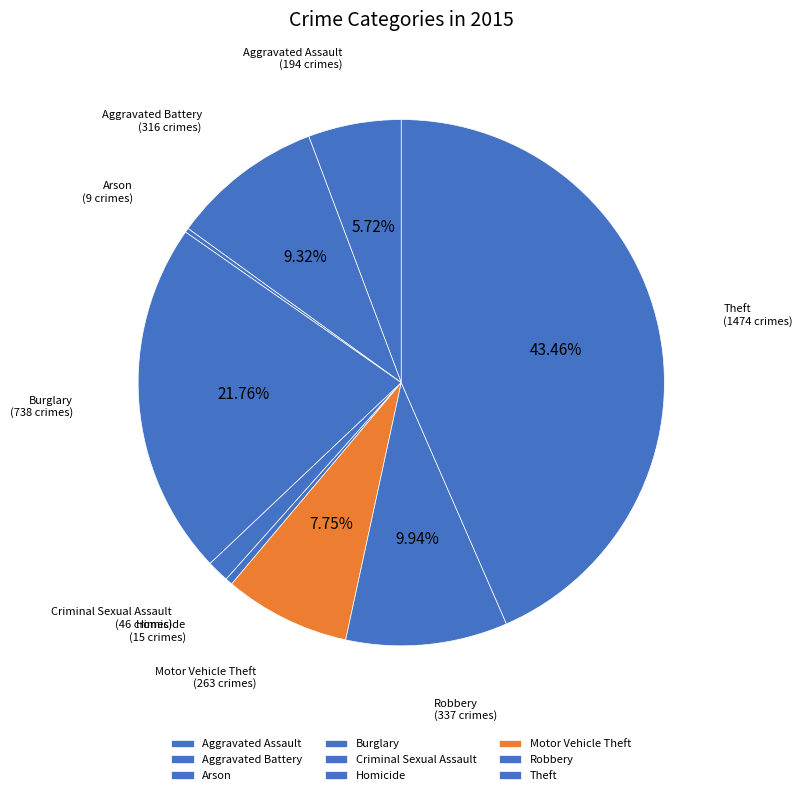

Does Theft represent more than half of the total?

No